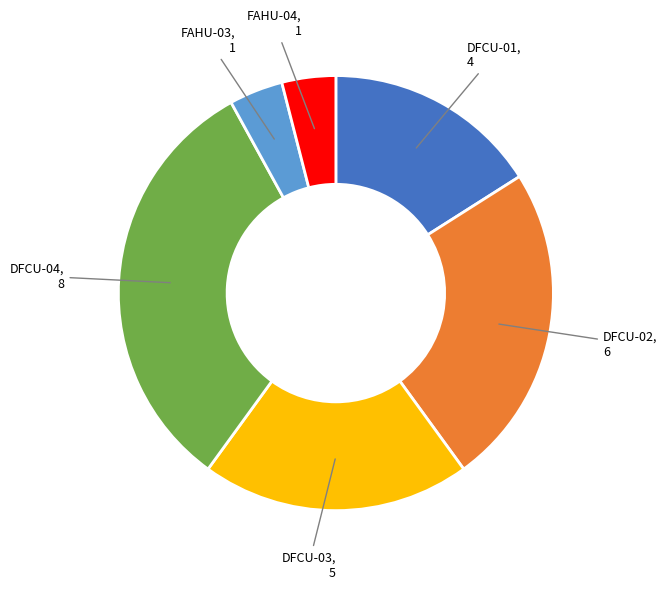

Is FAHU-04 the majority of the pie?

No